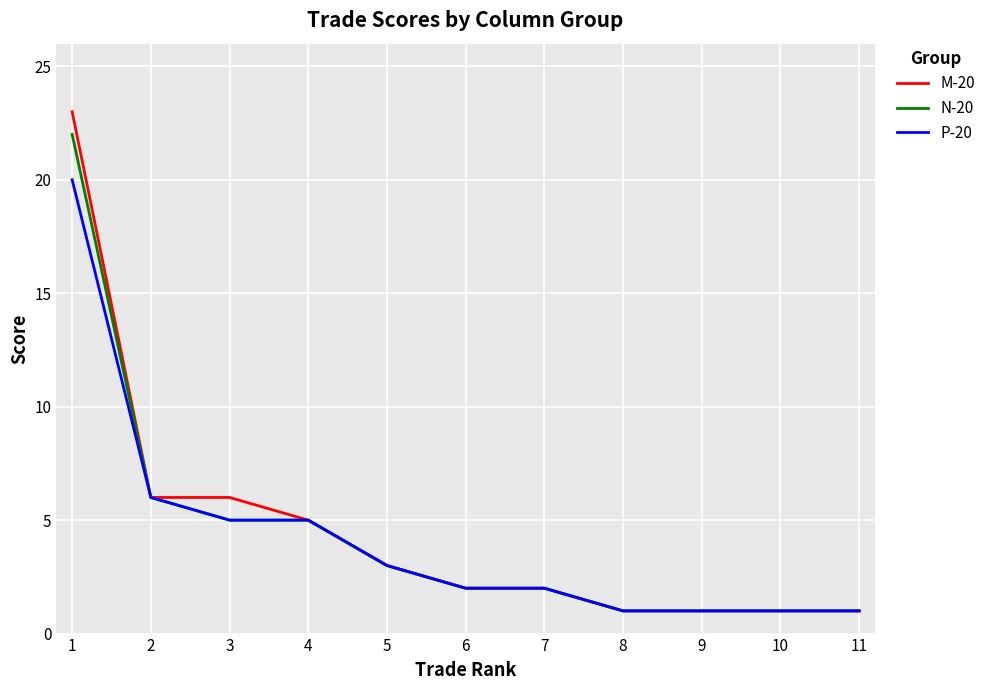

Reading left to right, transcribe all the data shown in this chart.

M-20: 23	6	6	5	3	2	2	1	1	1	1
N-20: 22	6	5	5	3	2	2	1	1	1	1
P-20: 20	6	5	5	3	2	2	1	1	1	1